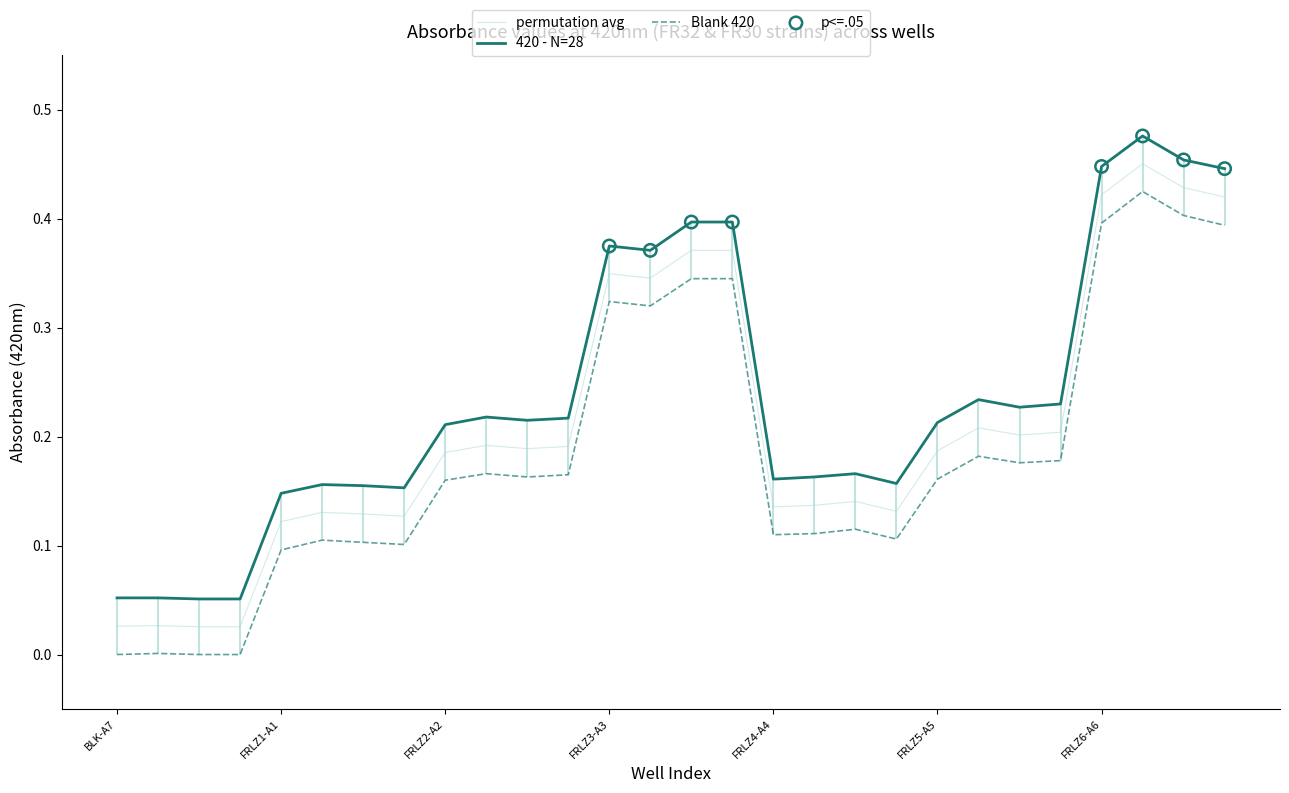

True or false: 420 - N=28 and Blank 420 intersect in this chart.

False